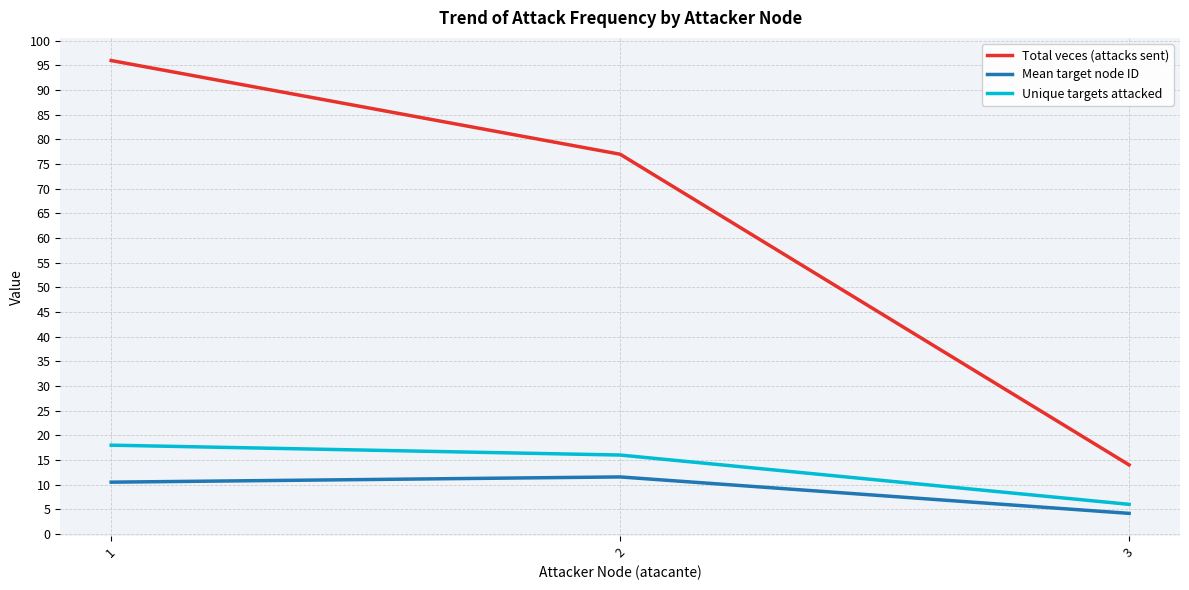

What is the difference between the highest and lowest values at 3?

9.8